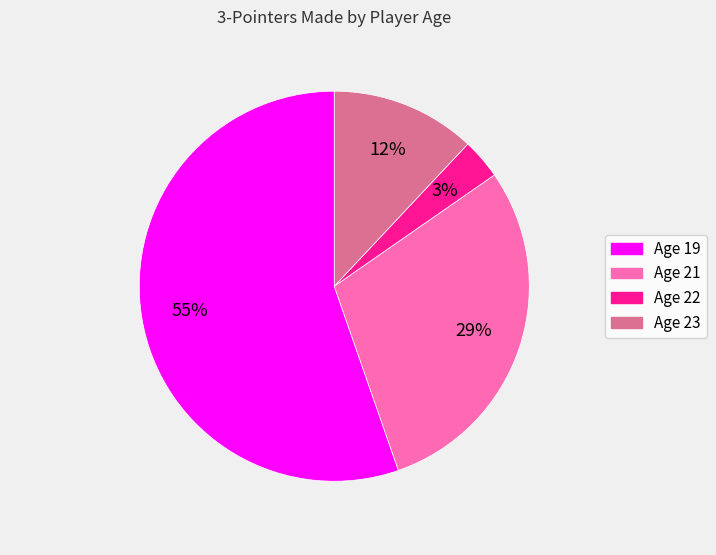

Rank the categories by value from highest to lowest.

Age 19, Age 21, Age 23, Age 22